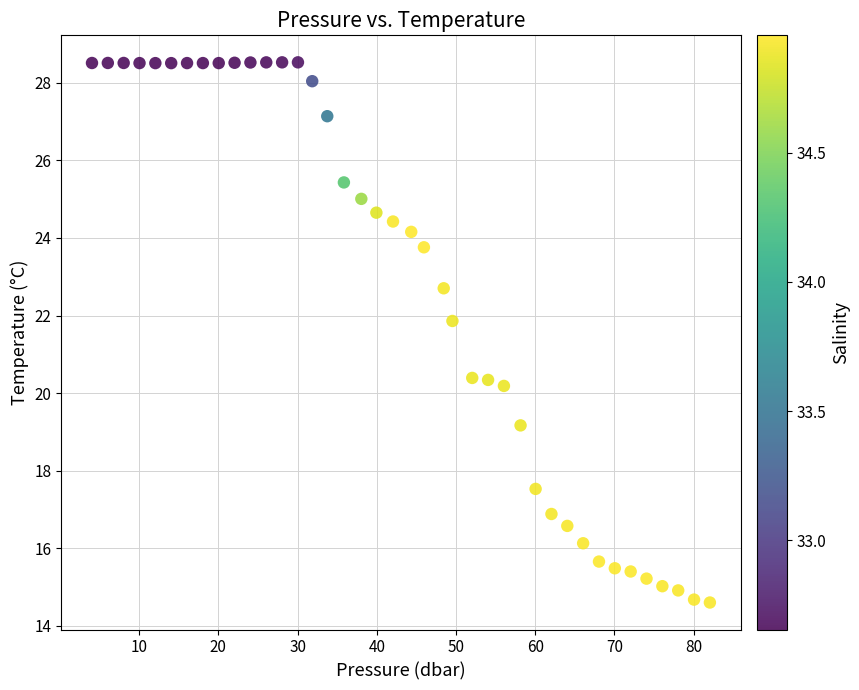

What is the range of Y values (max minus min)?

13.9